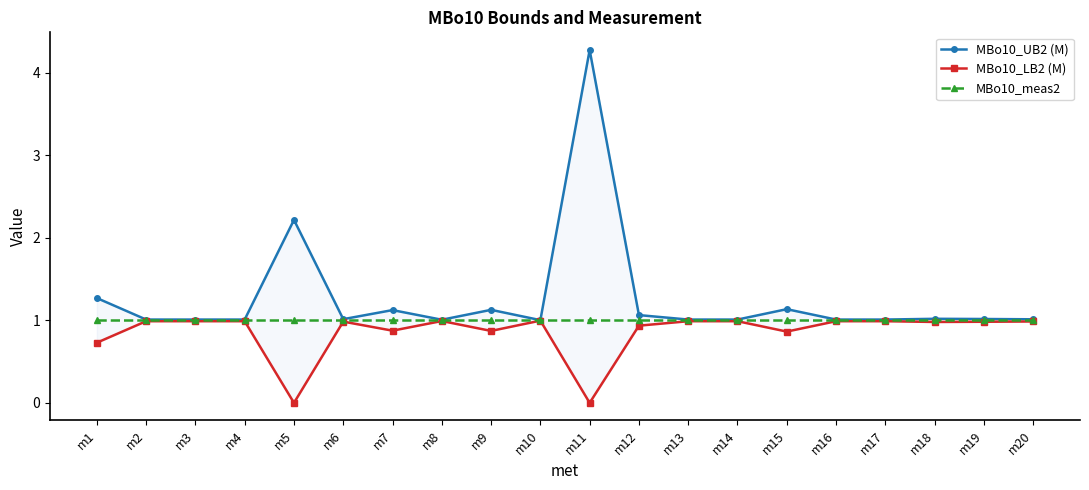

At m10, list the series in order from smallest to largest.

MBo10_LB2 (M), MBo10_meas2, MBo10_UB2 (M)